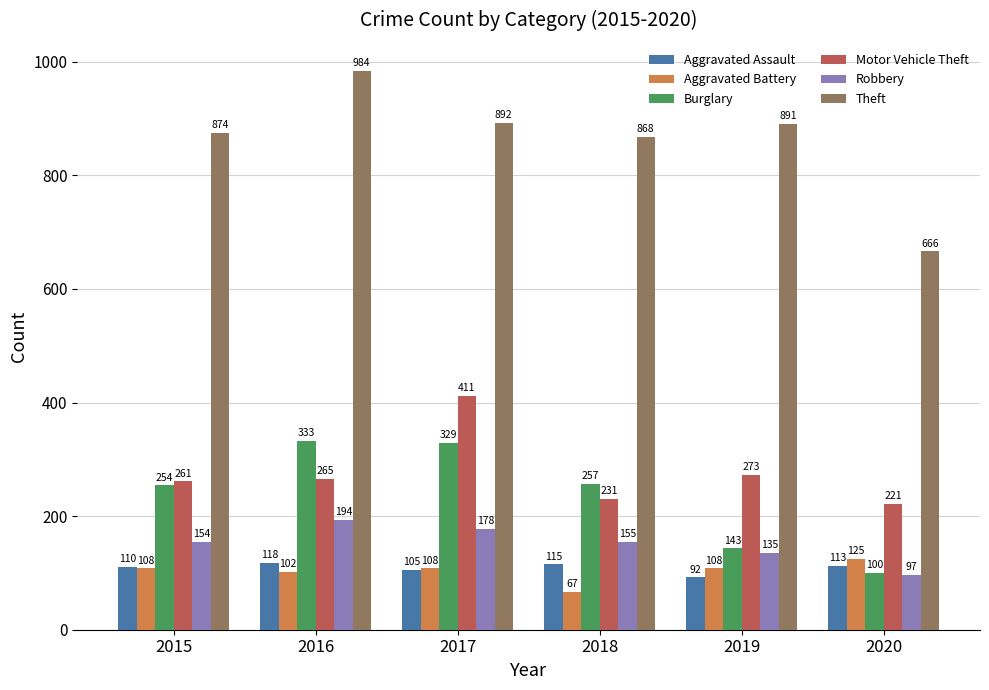

At which category does the chart reach its minimum across all series?

2018